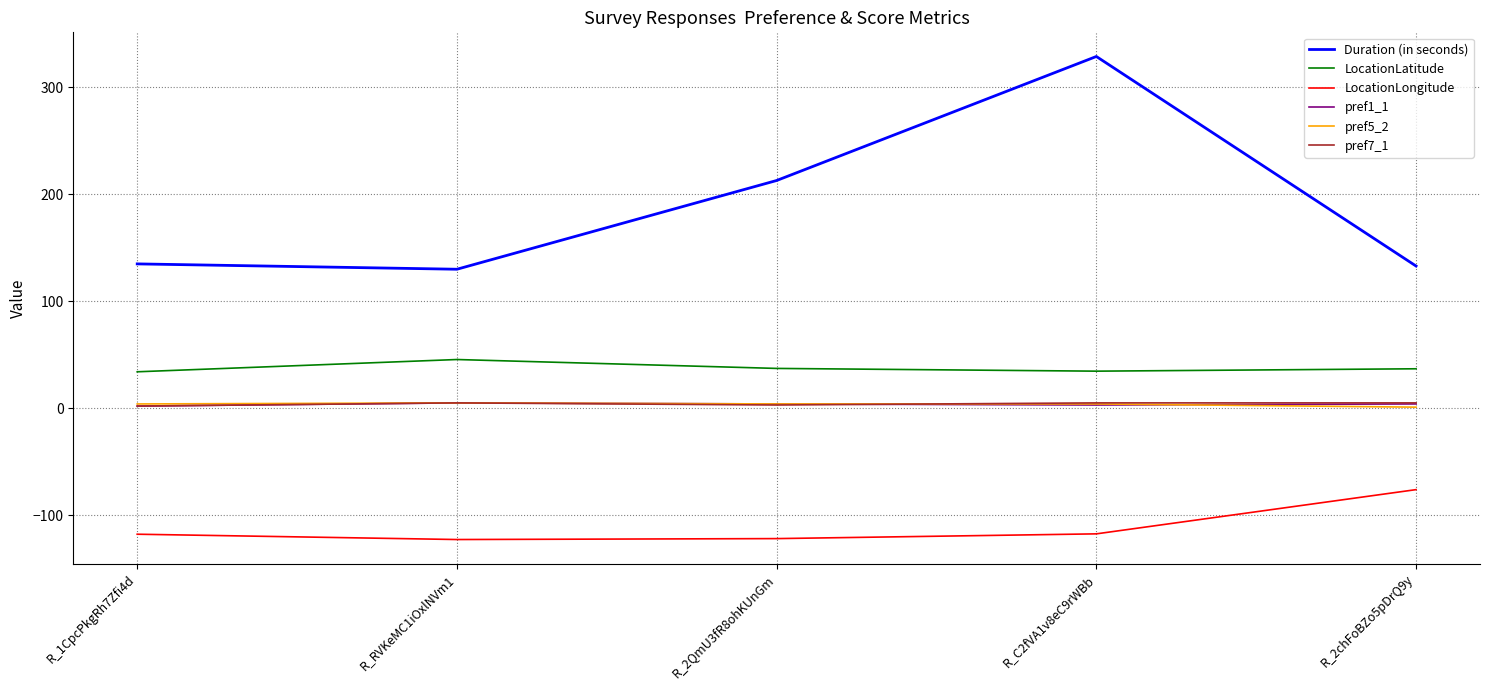

Which series has the largest total across all categories?

Duration (in seconds)